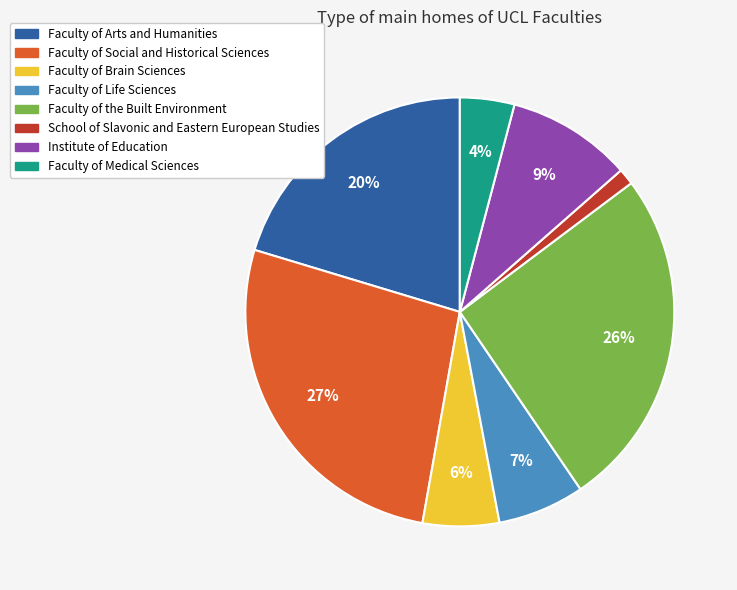

Count the number of slices in the pie.

8